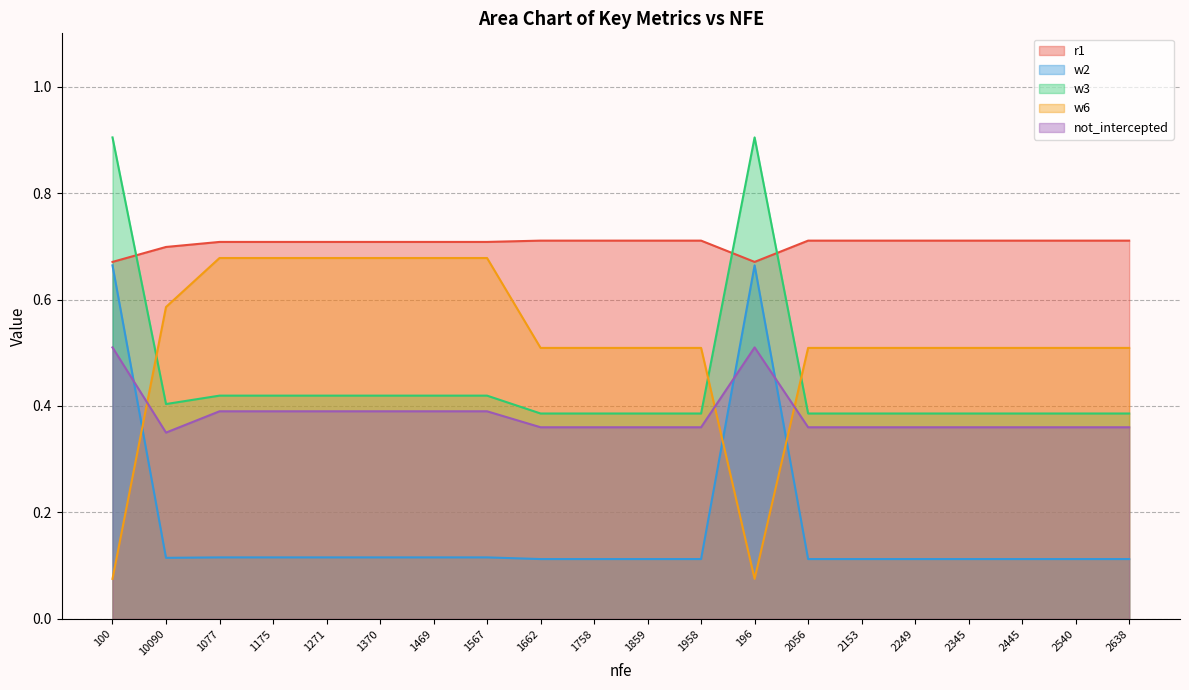

The value of w2 at 2153 is 0.1. True or false?

True